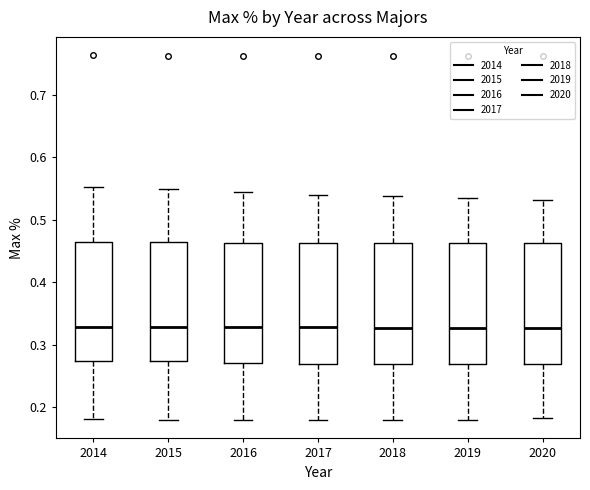

Reading left to right, read every box against the y-axis: the position of its median line, the range the box covers, and the ends of its whiskers. The values are not printed on the chart, so give them approximately, as read against the axis.

2014: median 0.33, box 0.27 to 0.46, whiskers 0.18 to 0.55
2015: median 0.33, box 0.27 to 0.46, whiskers 0.18 to 0.55
2016: median 0.33, box 0.27 to 0.46, whiskers 0.18 to 0.54
2017: median 0.33, box 0.27 to 0.46, whiskers 0.18 to 0.54
2018: median 0.33, box 0.27 to 0.46, whiskers 0.18 to 0.54
2019: median 0.33, box 0.27 to 0.46, whiskers 0.18 to 0.54
2020: median 0.33, box 0.27 to 0.46, whiskers 0.18 to 0.53